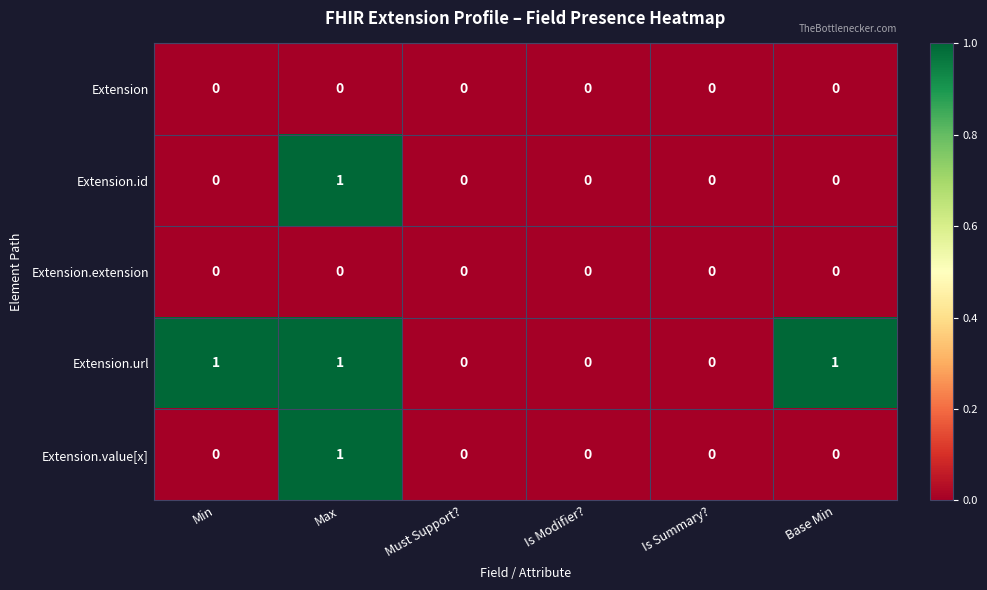

How many Extension.url values are between 0 and 1?

6